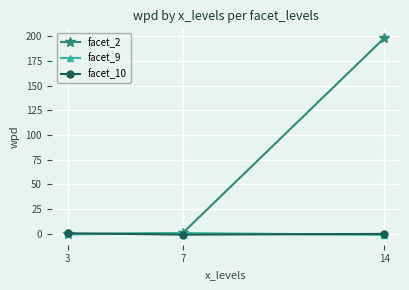

What is the value of the facet_9 point at the 3rd from the left?

-1.4